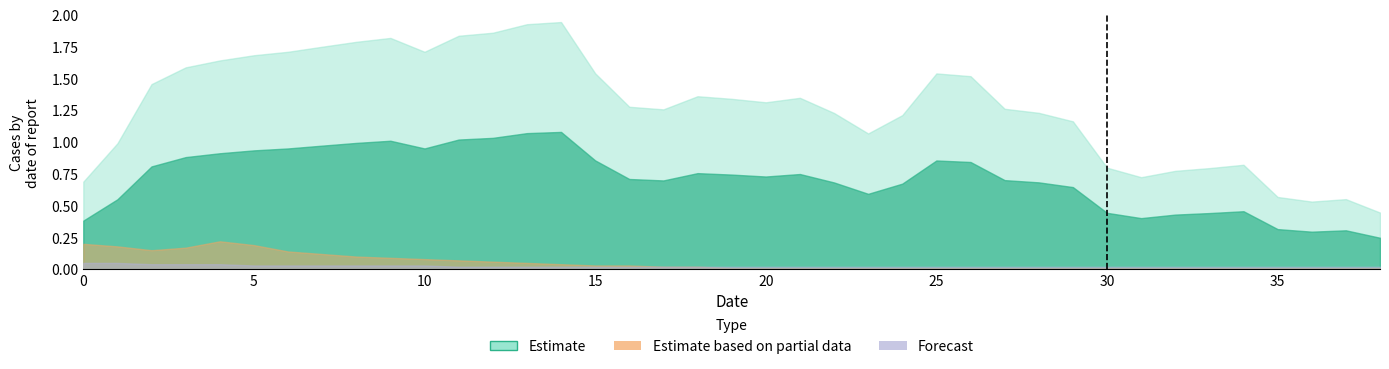

True or false: Forecast and Estimate based on partial data cross at least once.

False